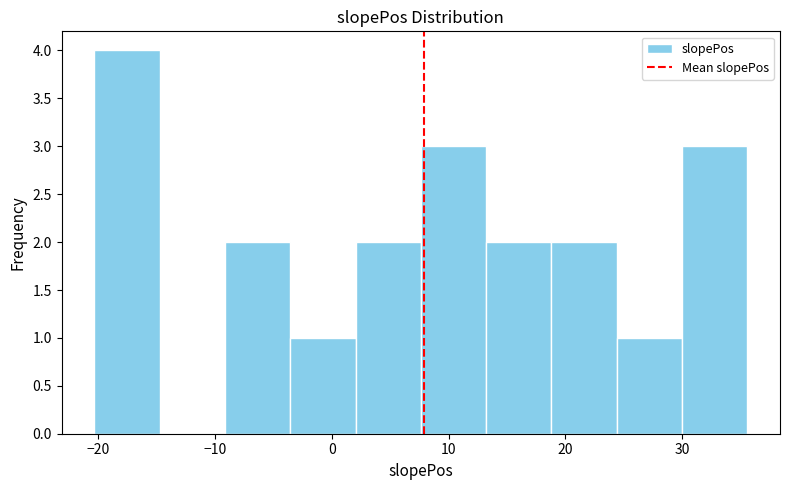

How tall is the bar that spans 13 to 19 on the x-axis? Neither the bar edges nor the heights are printed on the chart, so give them approximately, as read against the axes.

2